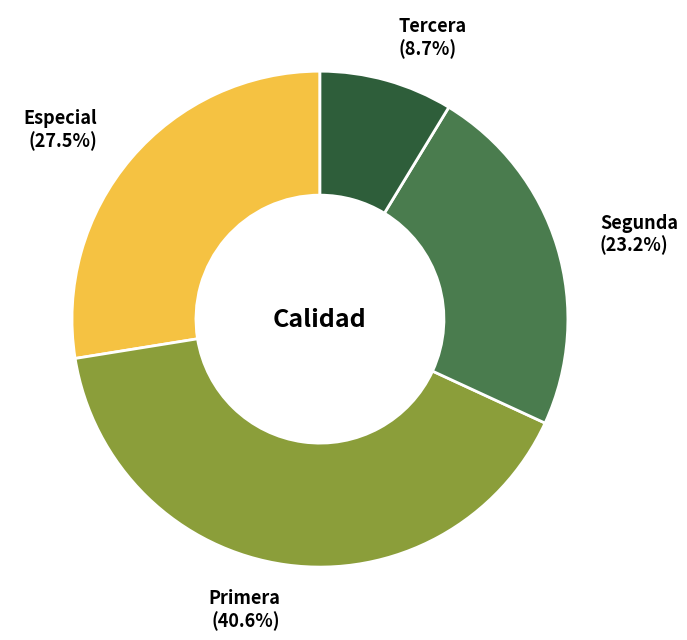

Is there a majority slice in this chart?

No